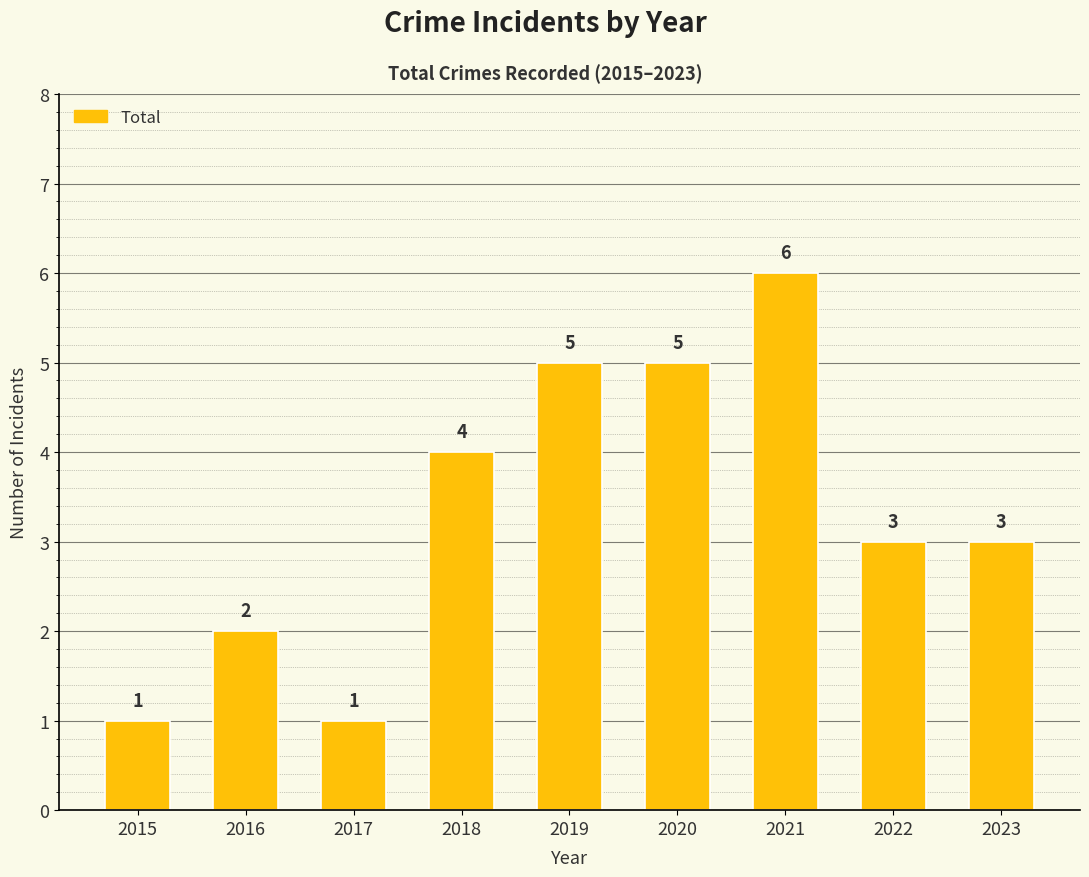

Reading left to right, list all the values displayed in this chart.

1	2	1	4	5	5	6	3	3